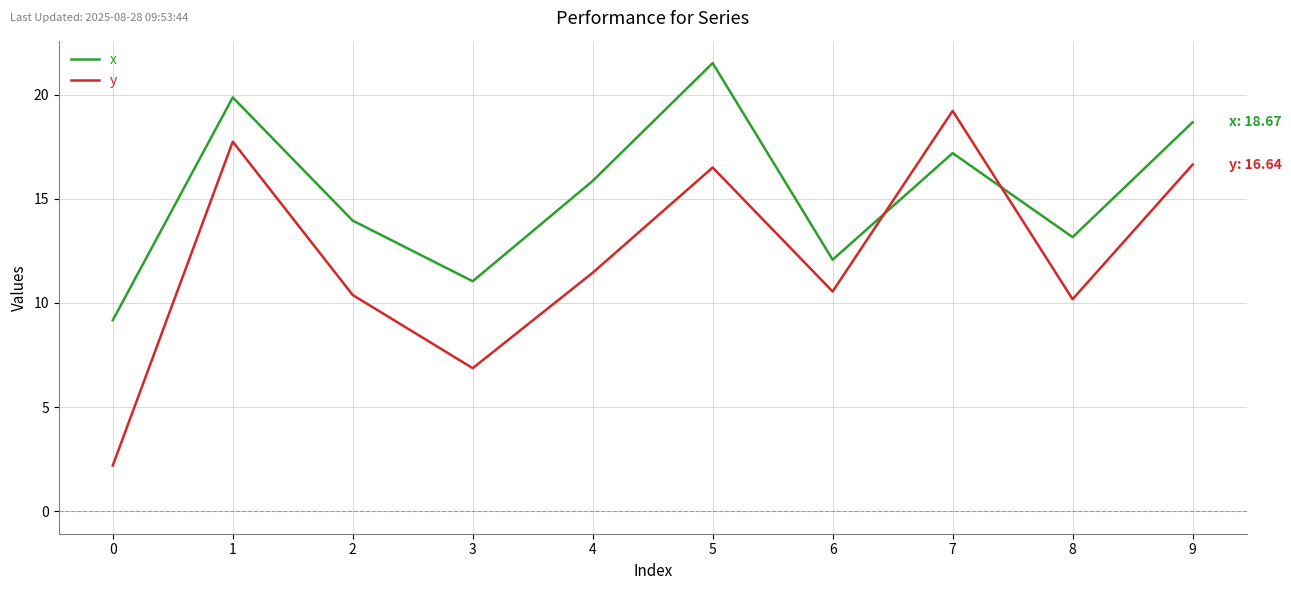

What is the total value across all series at 6?

22.6